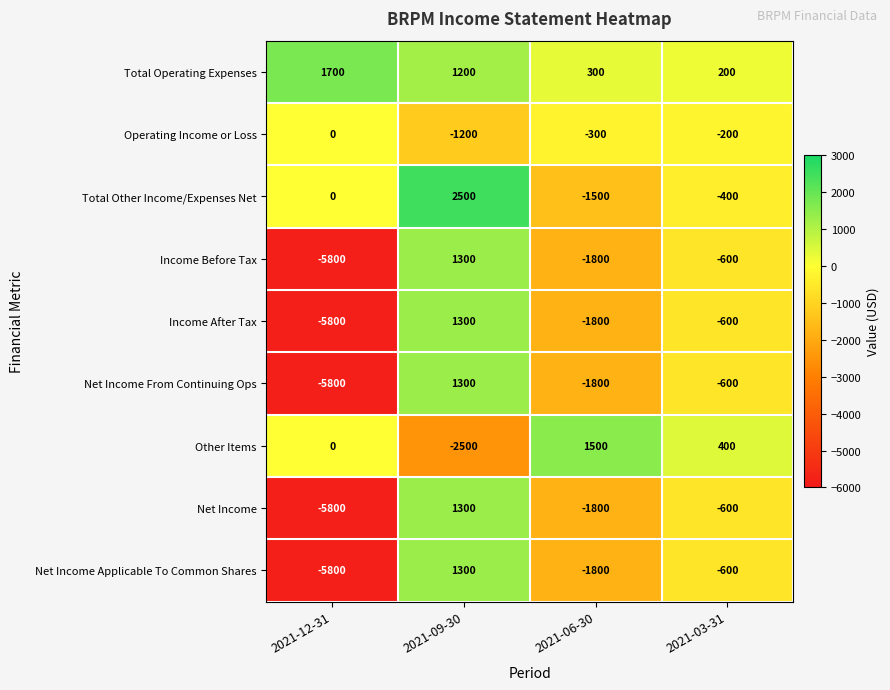

What is the difference between the highest and lowest values at 2021-12-31?

7500